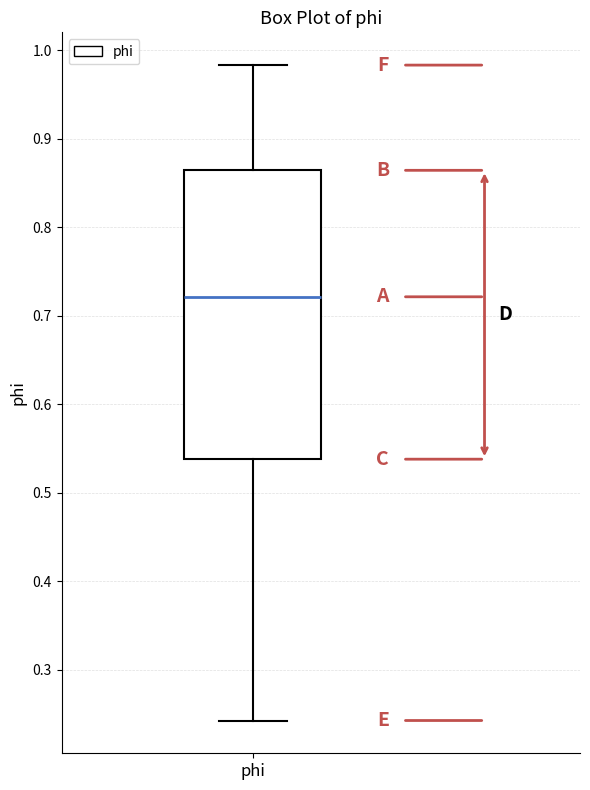

Transcribe this box plot: give where the median line is, the range the box spans, and where the two whiskers end, as read against the y-axis. The values are not printed on the chart, so give them approximately, as read against the axis.

median 0.72, box 0.54 to 0.86, whiskers 0.24 to 0.98